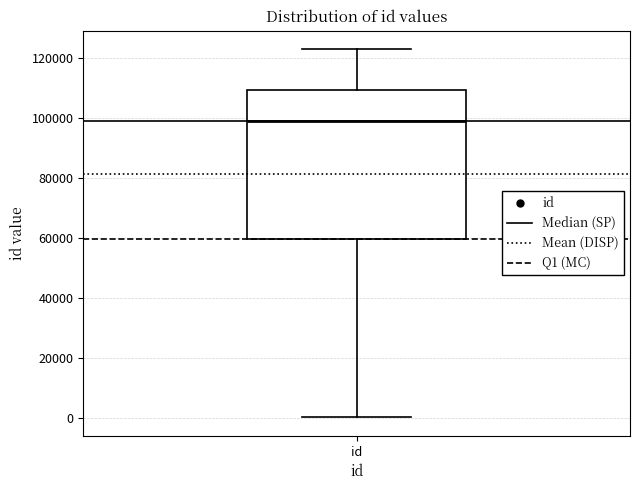

Read this box plot against the y-axis: the position of the median line, the range covered by the box, and the ends of both whiskers. The values are not printed on the chart, so give them approximately, as read against the axis.

median 100000, box 60000 to 110000, whiskers 0 to 122000